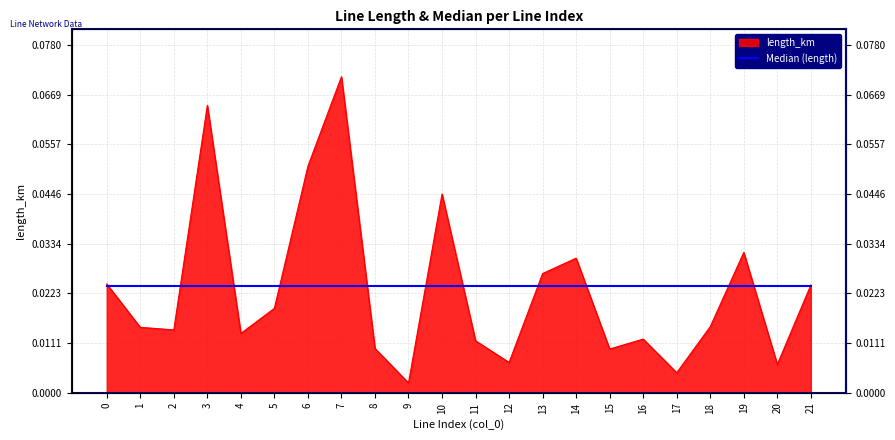

The value at 11 is 0.0. True or false?

False